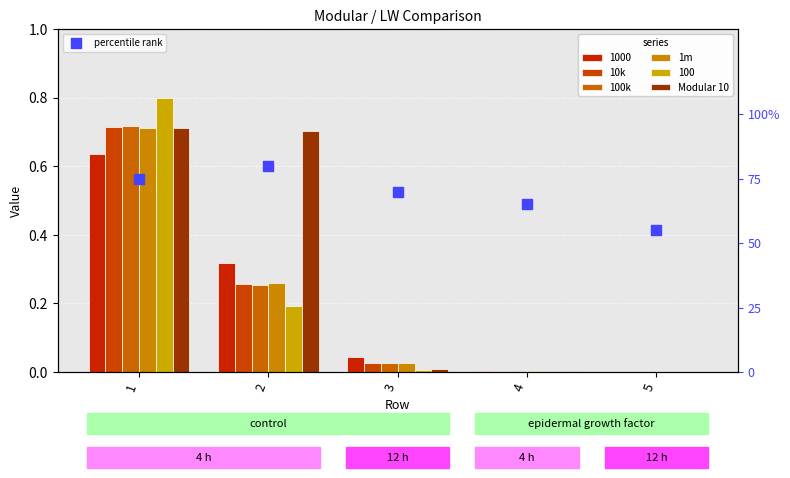

What is the total value across all series at 3?

0.8